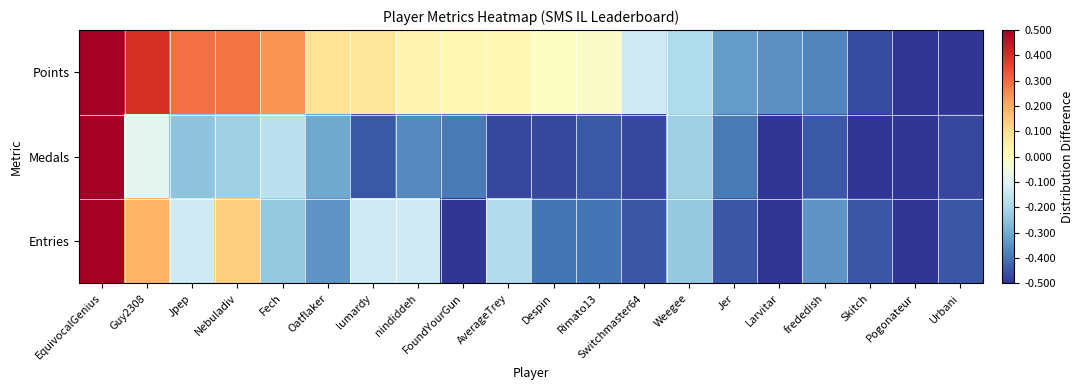

What is the spread (max minus min) of values at Urbani?

0.1